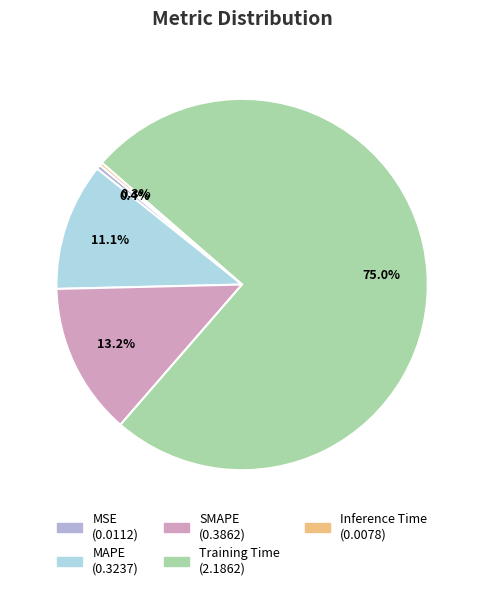

What is the largest slice in the pie chart?

Training Time